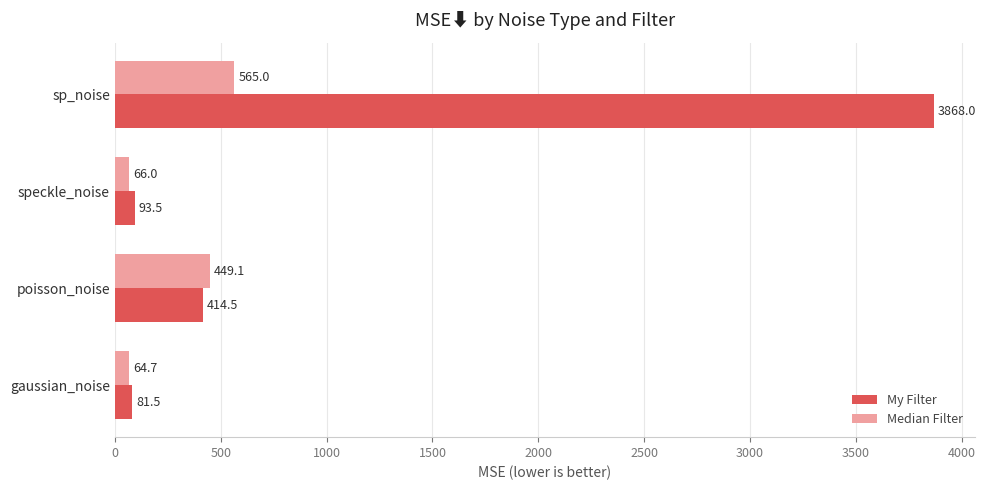

Is it true that My Filter equals 93.5 at speckle_noise?

True